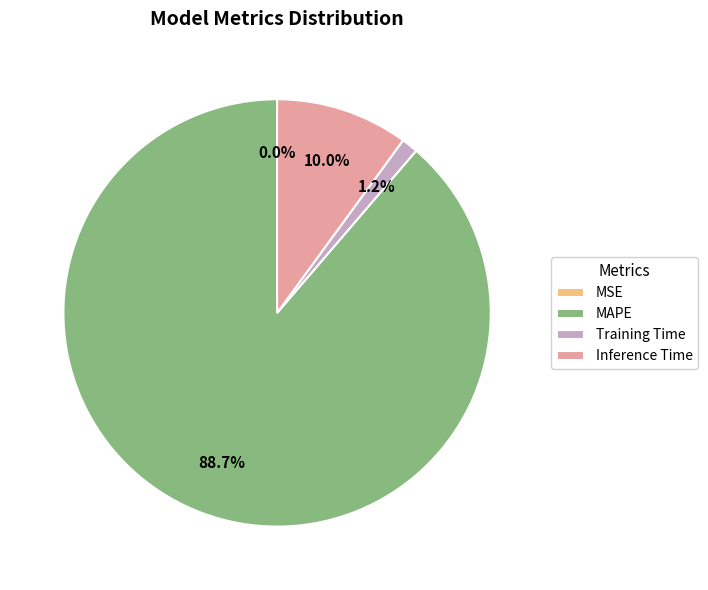

Which category has the biggest portion of the pie?

MAPE